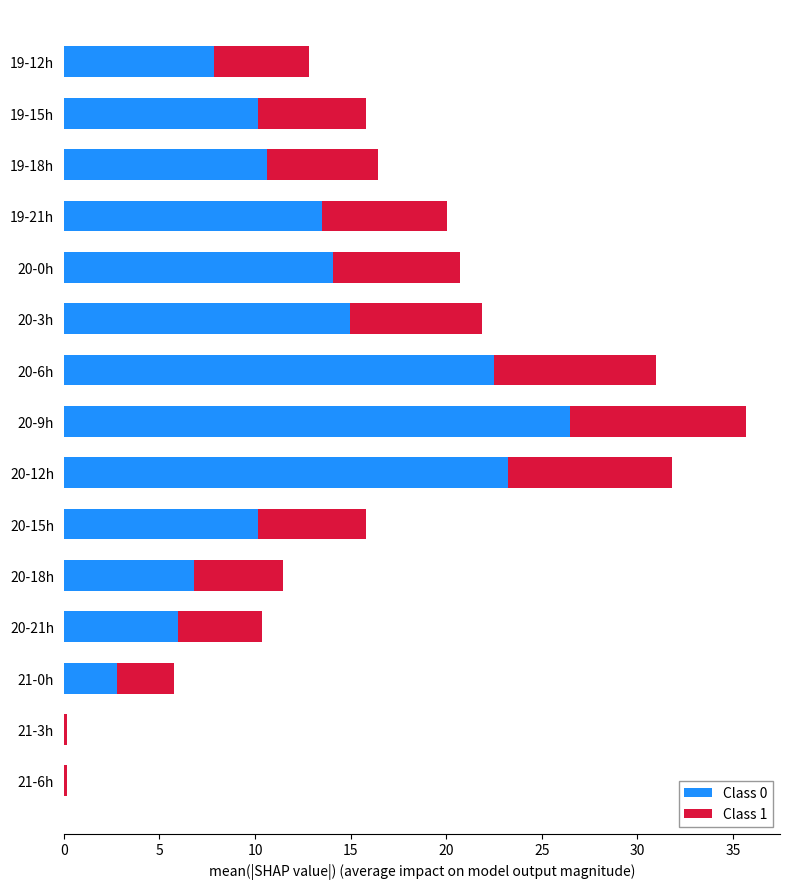

Count the number of categories in the chart.

15